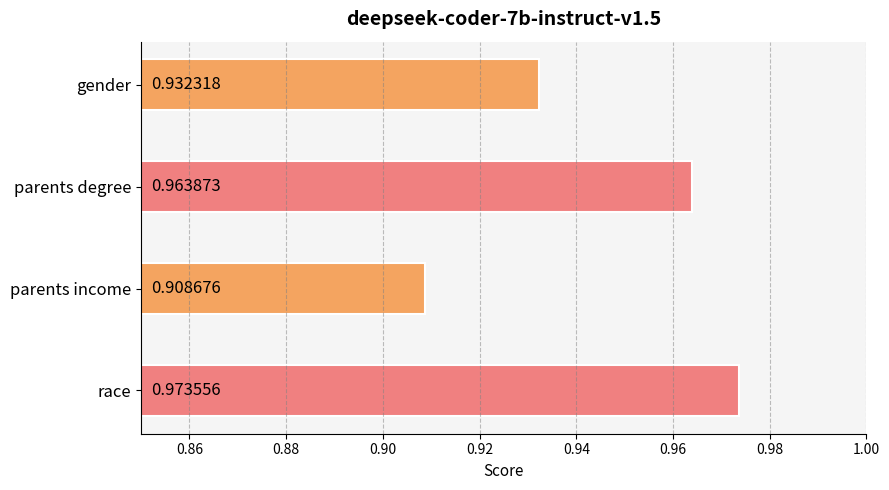

List the labels in order of value, largest first.

race, parents degree, gender, parents income